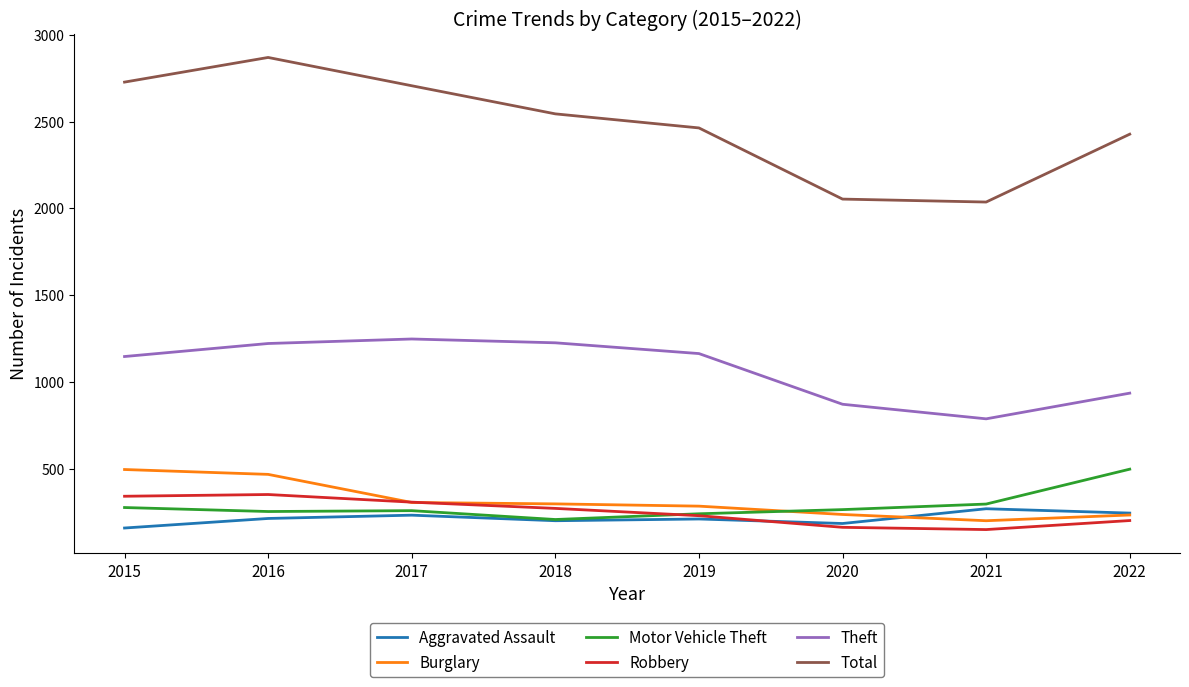

Which category has the highest value across all series?

2016